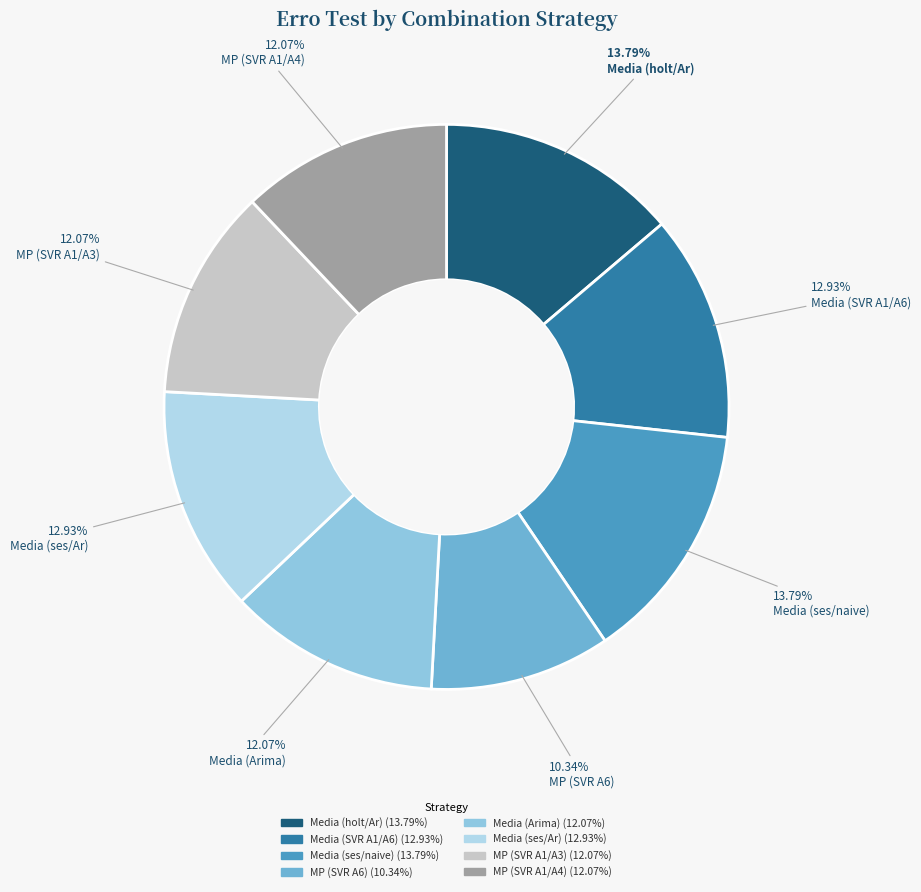

How many slices are in this pie chart?

8